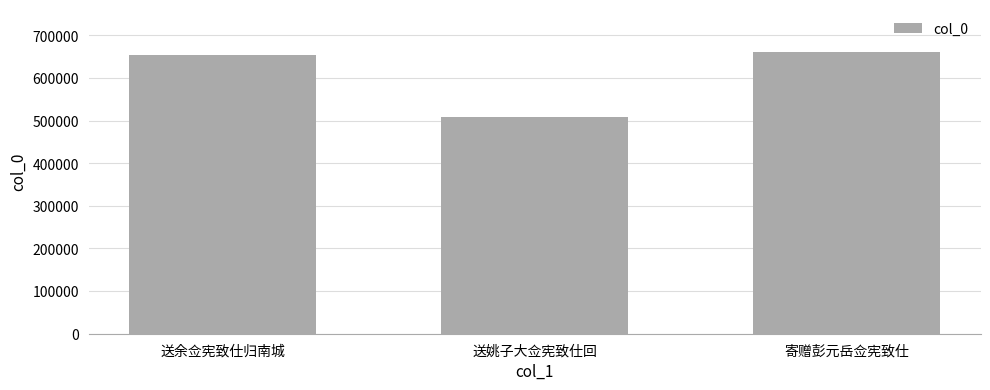

What is the change in value from 送余佥宪致仕归南城 to 寄赠彭元岳佥宪致仕?

+7372